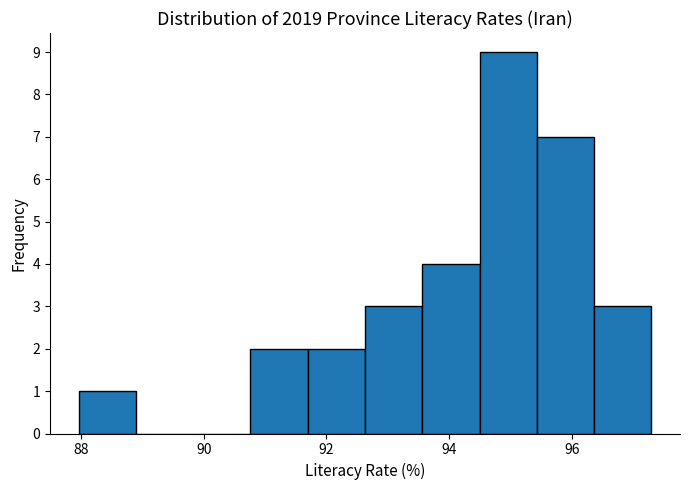

What is the height of the bar covering 91.6 to 92.6 on the x-axis? Neither the bar edges nor the heights are printed on the chart, so give them approximately, as read against the axes.

2